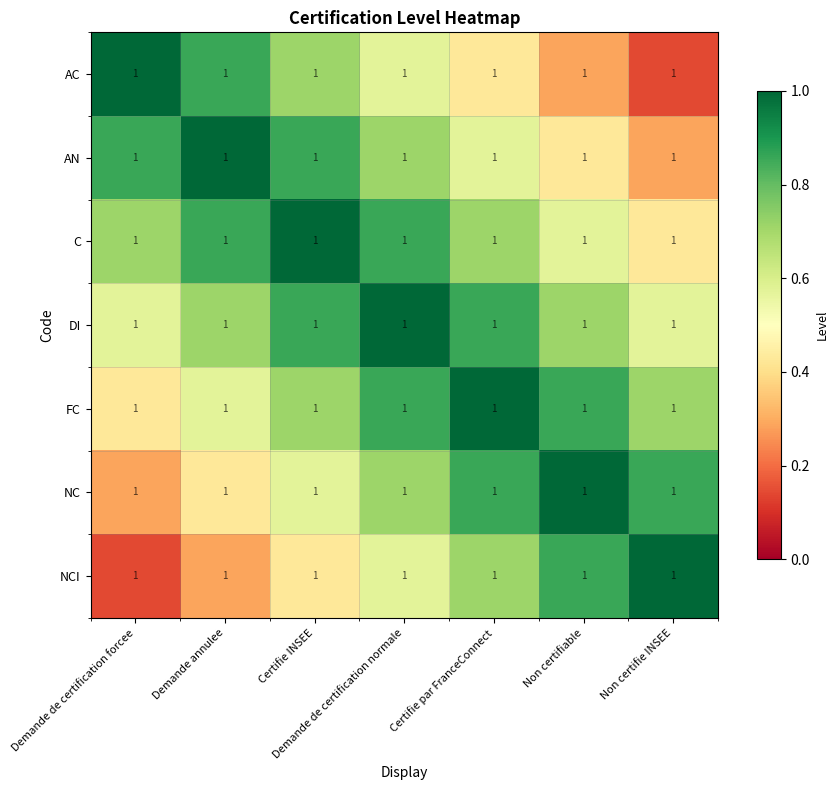

Which category has the highest value across all series?

Demande de certification forcee